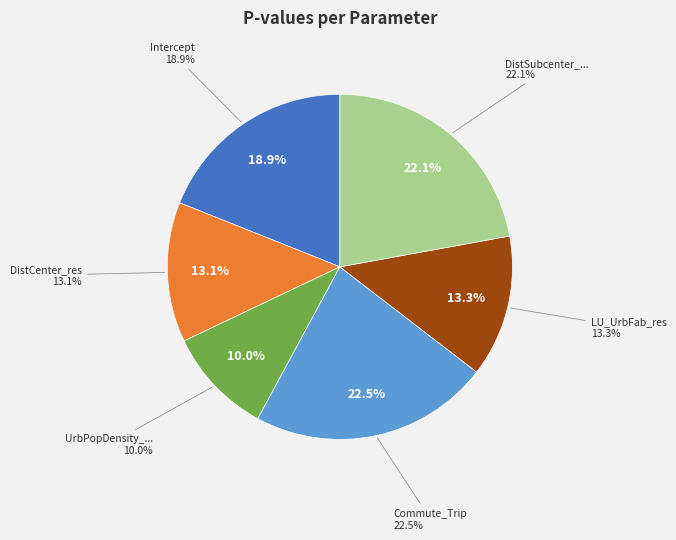

Which slice is the smallest?

UrbPopDensity_res